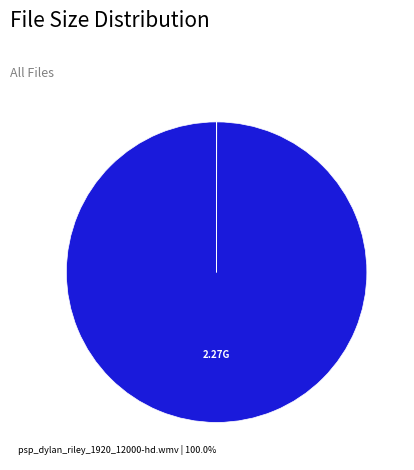

Does any single category account for the majority?

Yes